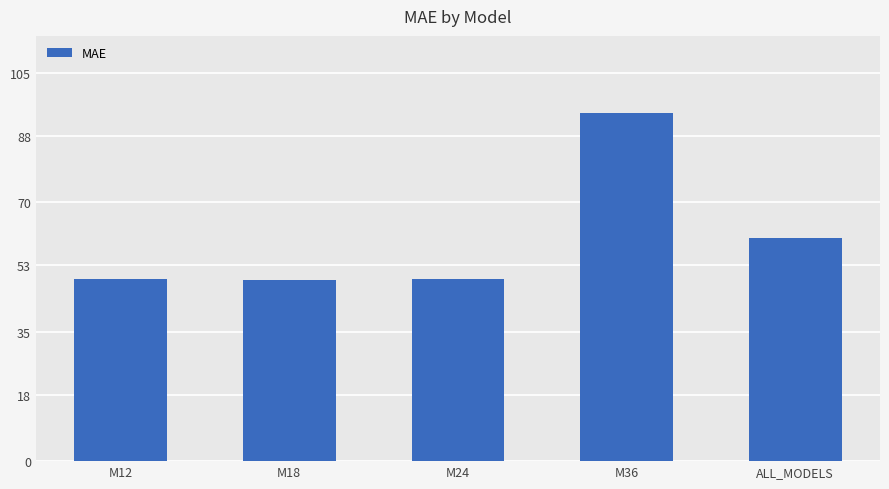

At which label is the value closest to 71?

ALL_MODELS